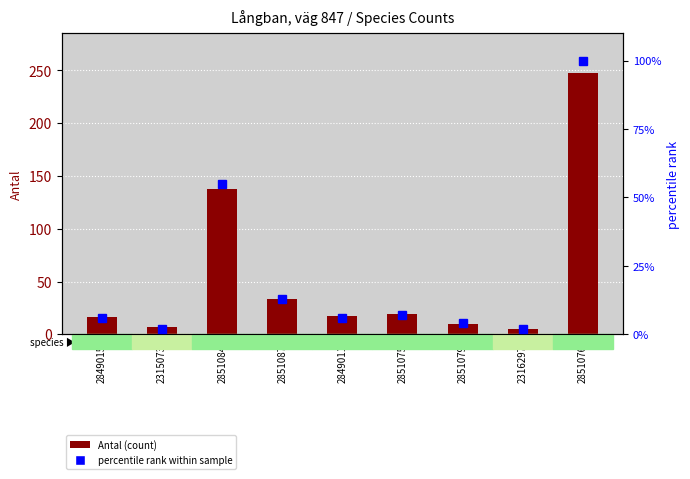

What is the difference between the Antal (count) values at 2316297 and 2851076?

243